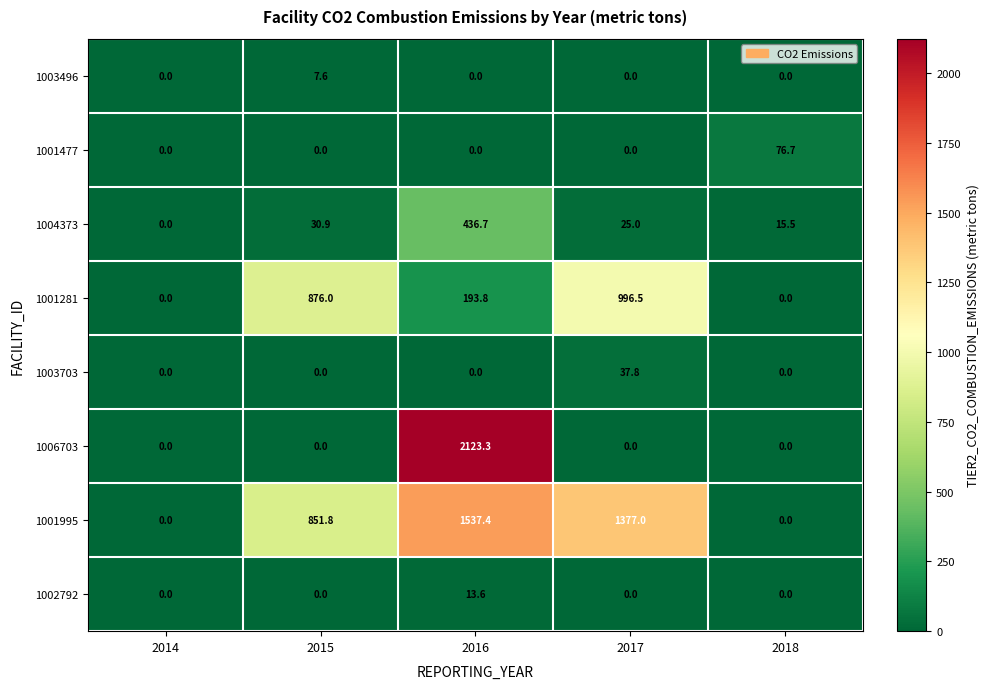

What is the average value of the 1001995 series?

753.2